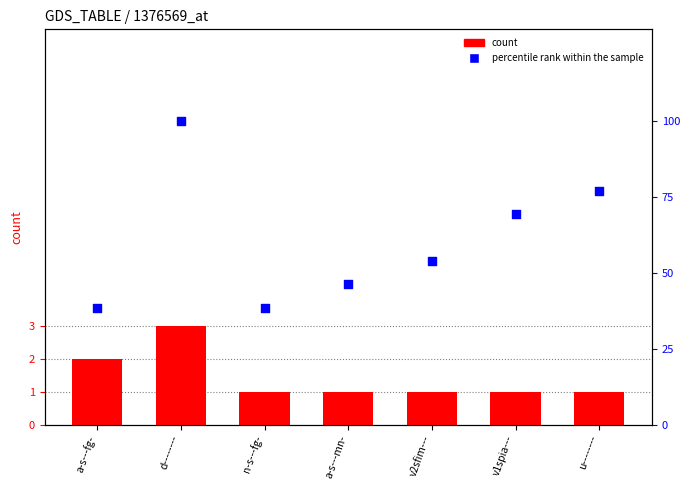

Is the value of percentile rank within the sample at a-s---mn- greater than the value of count at v2sfim---?

Yes